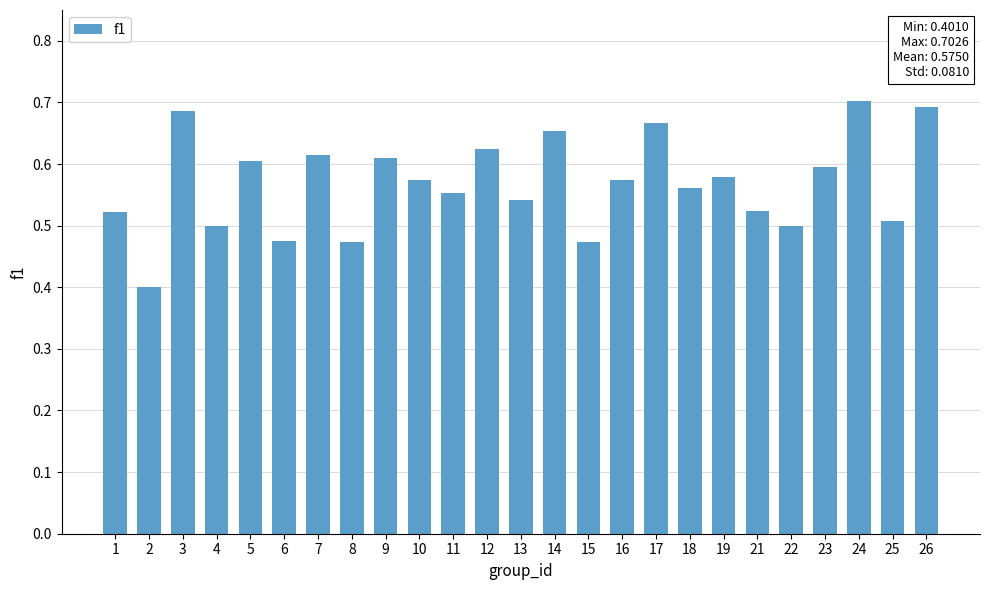

True or false: the data shows 0.2 at 22.

False